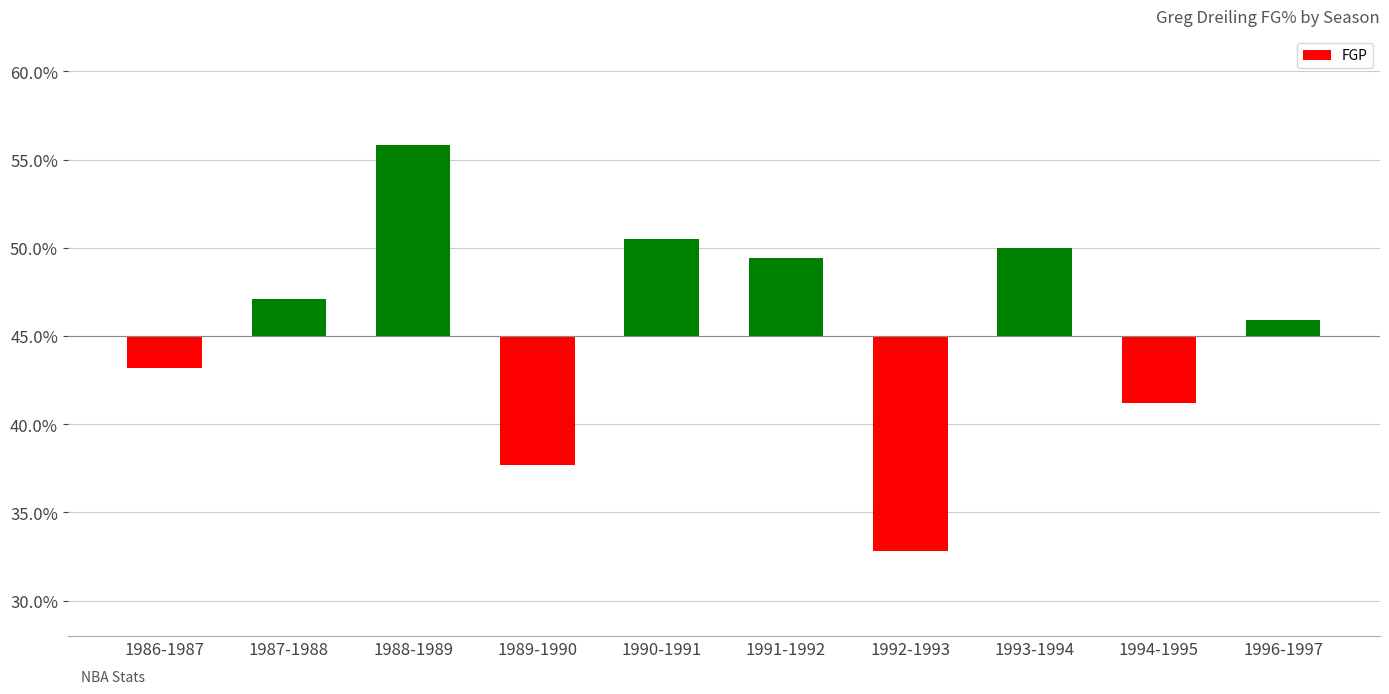

Reading left to right, transcribe all the data shown in this chart.

-0.0	0.0	0.1	-0.1	0.1	0.0	-0.1	0.0	-0.0	0.0